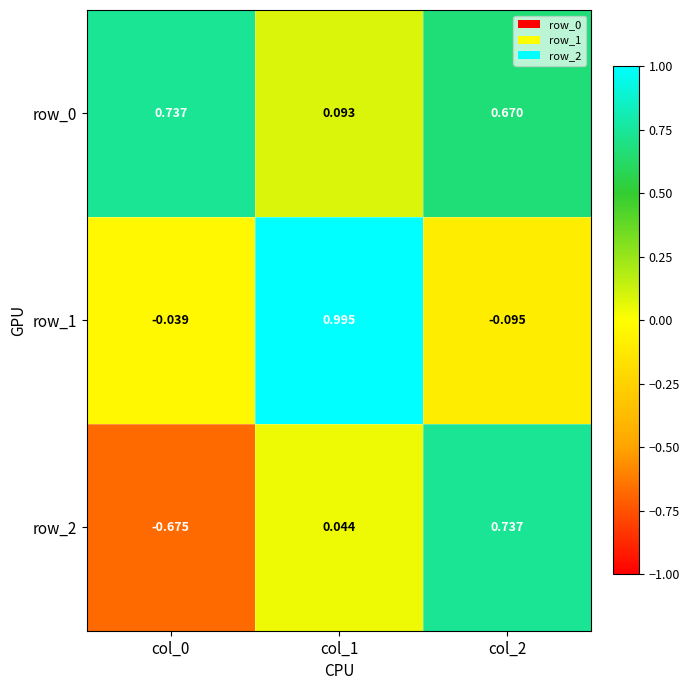

Rank the categories by row_2 value from lowest to highest.

col_0, col_1, col_2